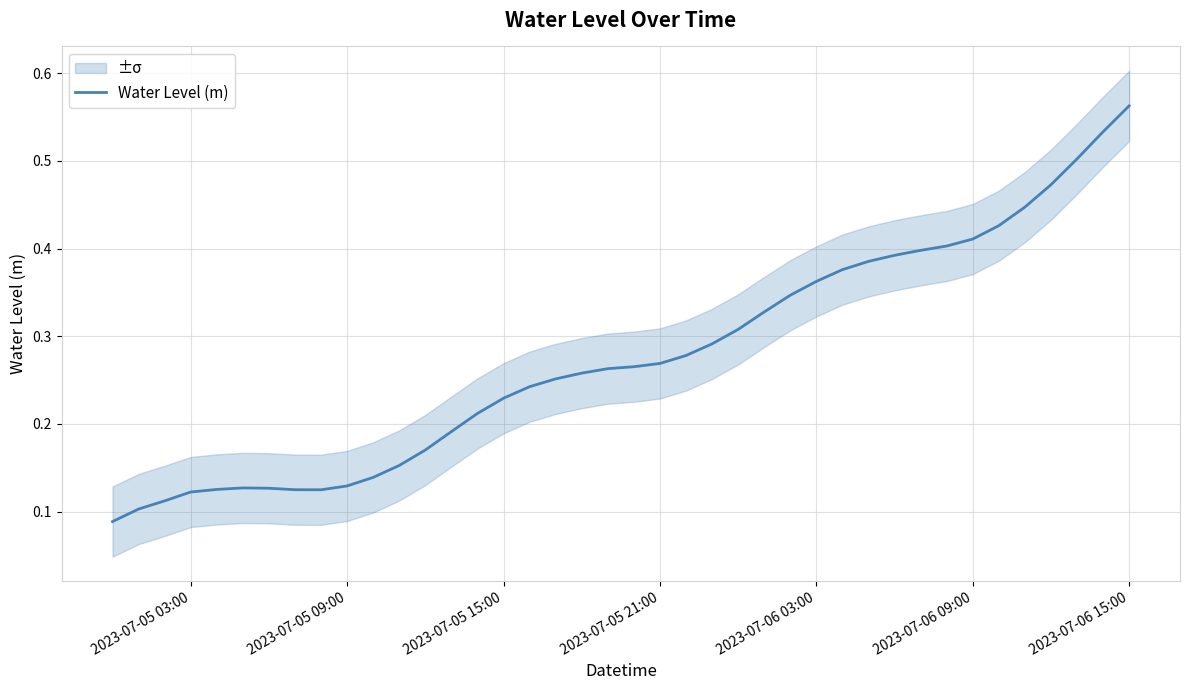

Which category has the highest value in the Water Level (m) series?

2023-07-06 15:00